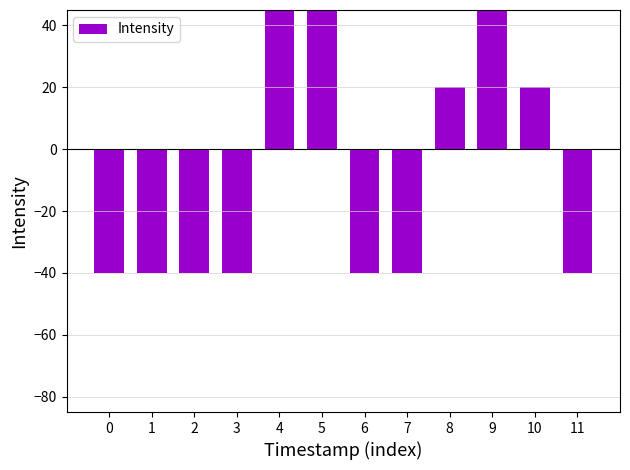

How many series are shown in this chart?

1